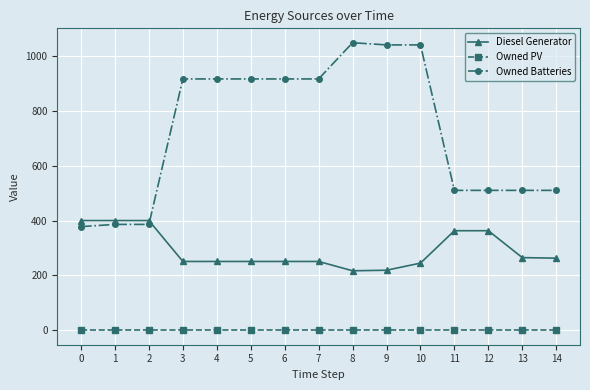

How many lines are shown in the chart?

3